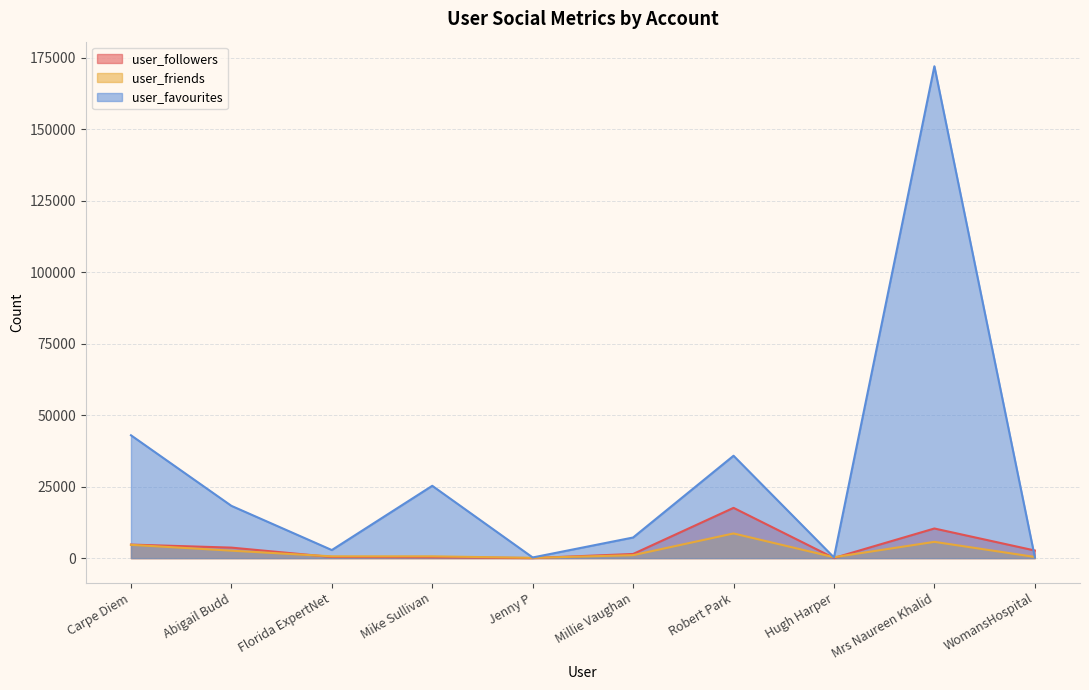

Reading right to left, list all the values displayed in this chart.

user_followers: WomansHospital=2663	Mrs Naureen Khalid=10365	Hugh Harper=48	Robert Park=17587	Millie Vaughan=1453	Jenny P=23	Mike Sullivan=284	Florida ExpertNet=396	Abigail Budd=3676	Carpe Diem=4735
user_friends: WomansHospital=408	Mrs Naureen Khalid=5692	Hugh Harper=322	Robert Park=8631	Millie Vaughan=1032	Jenny P=98	Mike Sullivan=627	Florida ExpertNet=623	Abigail Budd=2607	Carpe Diem=4653
user_favourites: WomansHospital=349	Mrs Naureen Khalid=172087	Hugh Harper=240	Robert Park=35819	Millie Vaughan=7214	Jenny P=228	Mike Sullivan=25304	Florida ExpertNet=2825	Abigail Budd=18289	Carpe Diem=42979